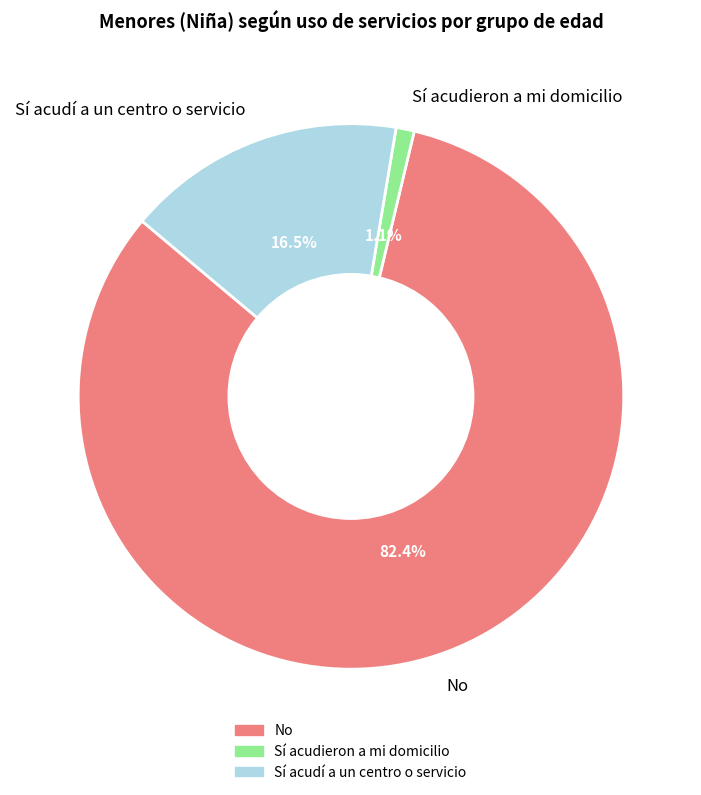

Which slice is the smallest?

Sí acudieron a mi domicilio